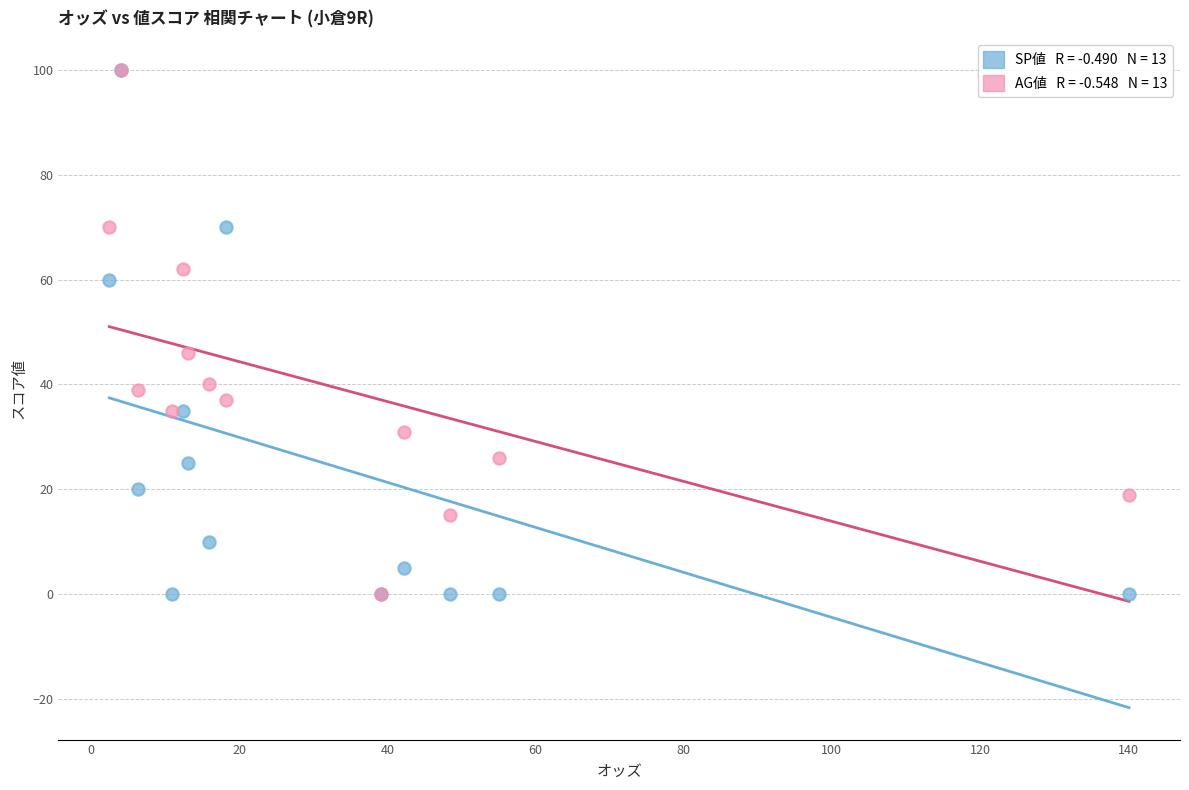

Across all series, what Y value is closest to 50?

46